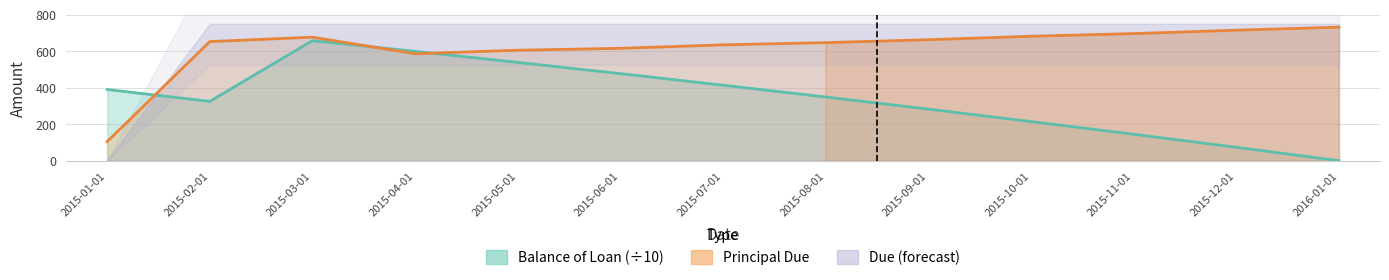

Is the value of Principal Due at 2015-07-01 greater than the value of Balance of Loan at 2015-08-01?

Yes